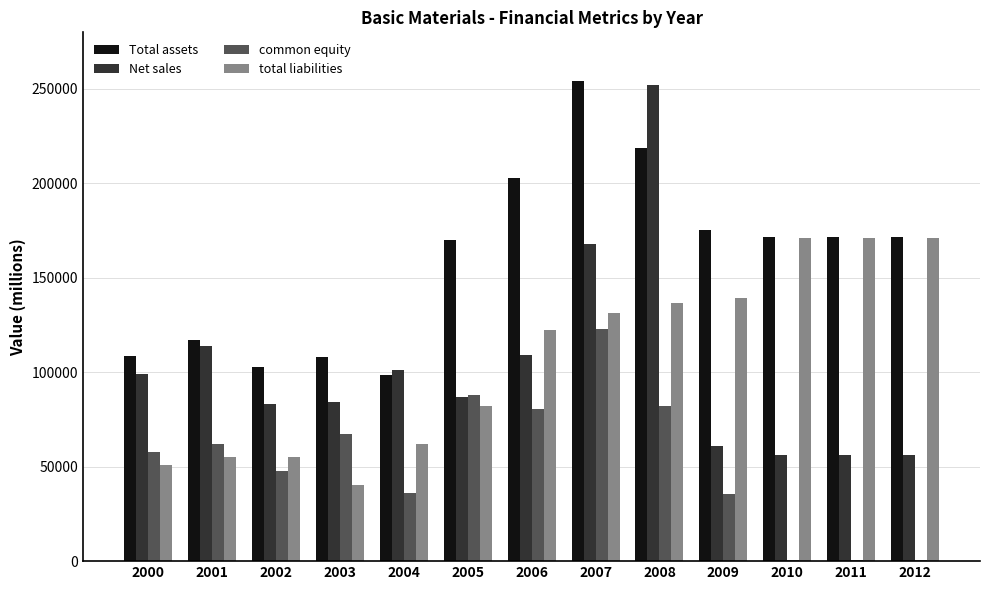

What is the greatest value displayed?

254365